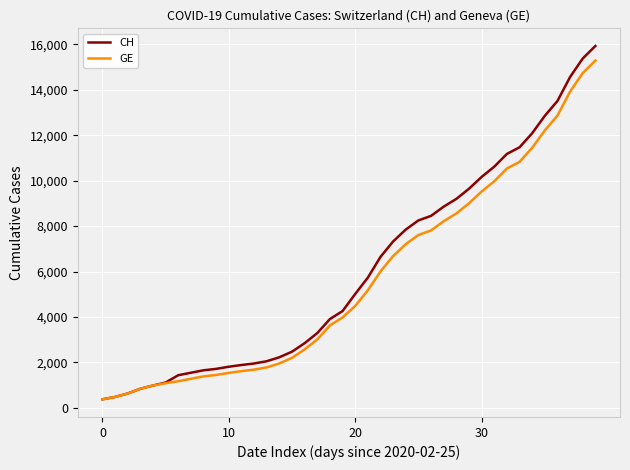

Which series has the largest range (max minus min)?

CH